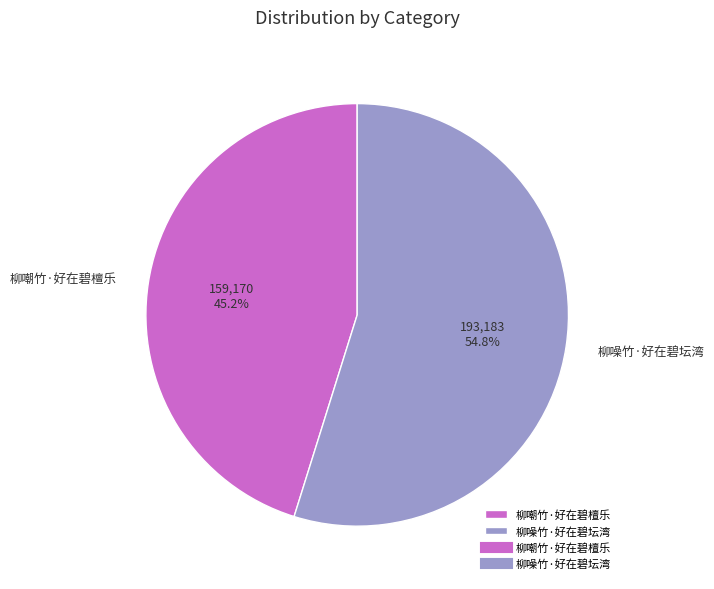

Which slice is the smallest?

柳嘲竹·好在碧檀乐